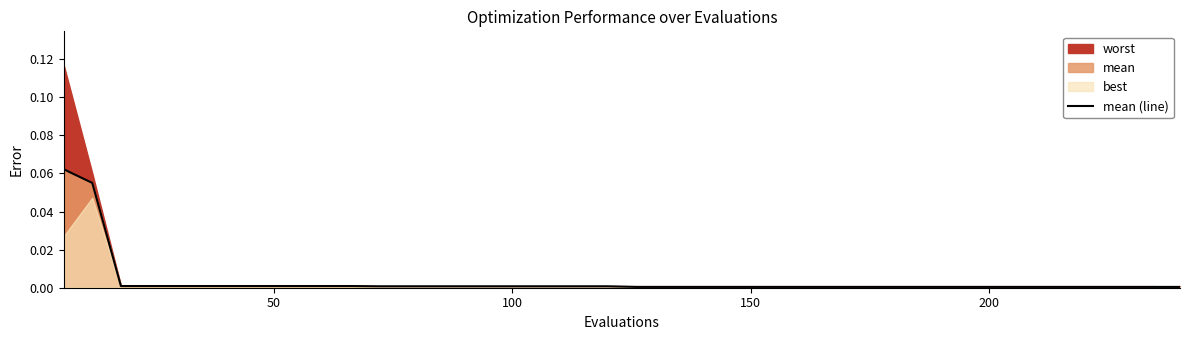

Reading right to left, extract all data points from this chart.

0.0	0.0	0.0	0.0	0.0	0.0	0.0	0.0	0.0	0.0	0.0	0.0	0.0	0.0	0.0	0.0	0.0	0.0	0.0	0.0	0.0	0.0	0.0	0.0	0.0	0.0	0.0	0.0	0.0	0.0	0.0	0.0	0.0	0.0	0.0	0.0	0.0	0.0	0.1	0.1